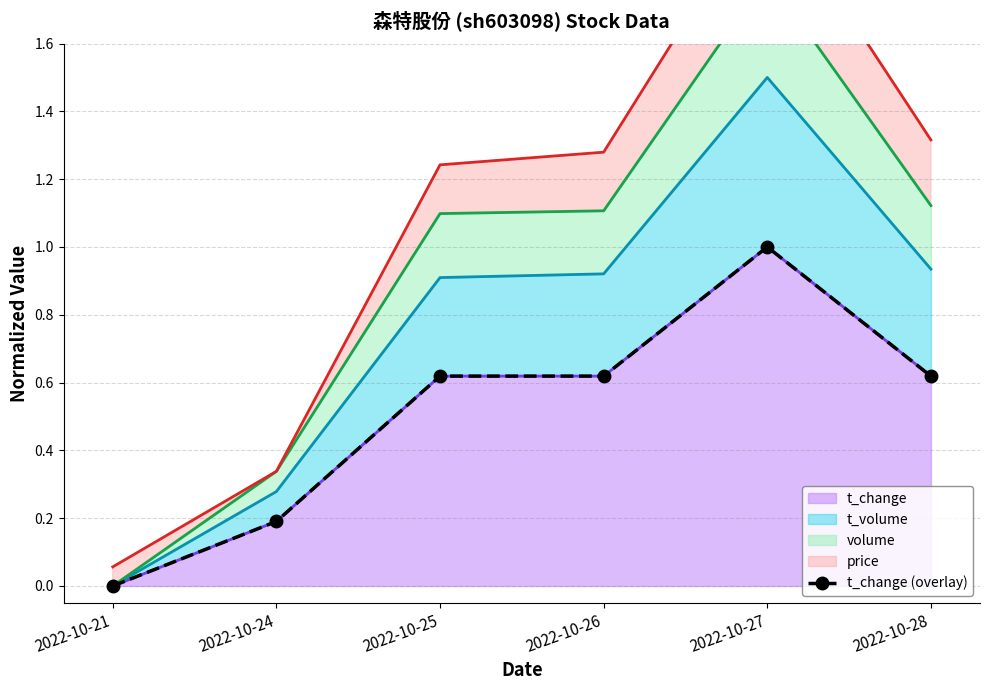

What is the greatest value displayed?

1.0